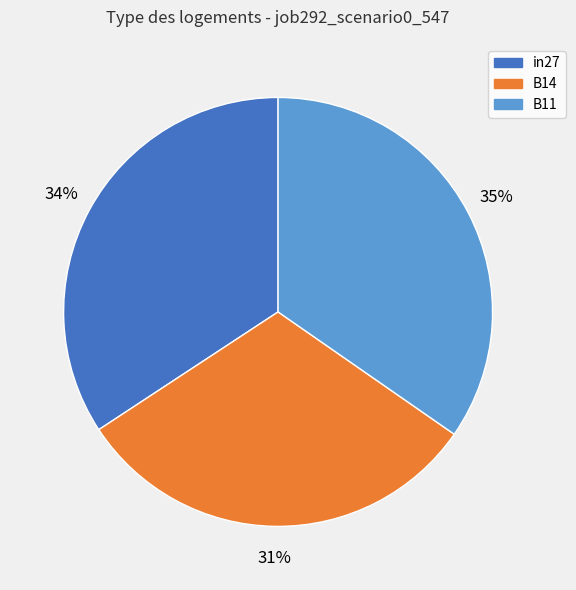

The B11 slice represents 23% of the pie. True or false?

False